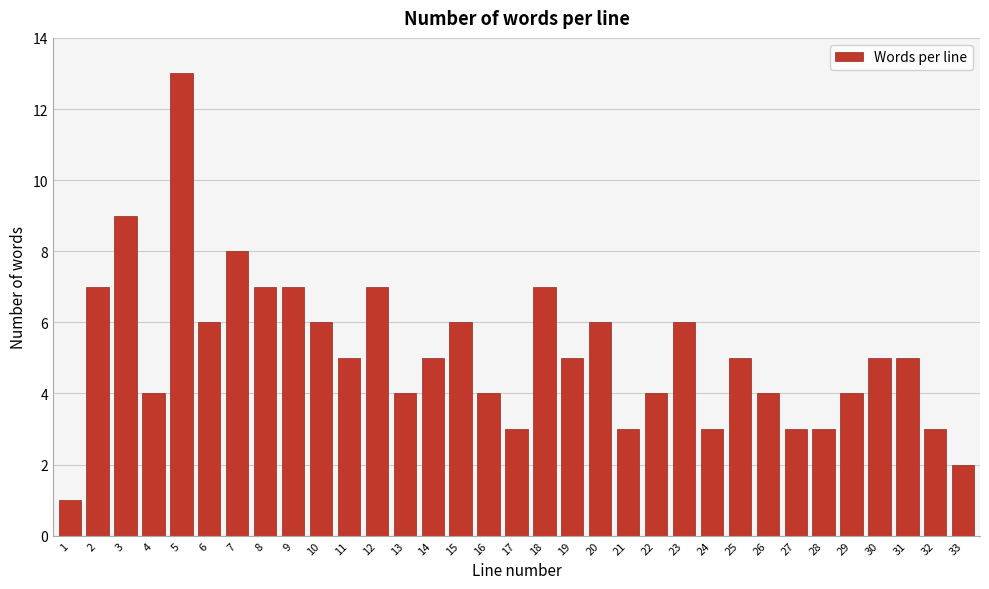

What is the change in value from 1 to 26?

+3